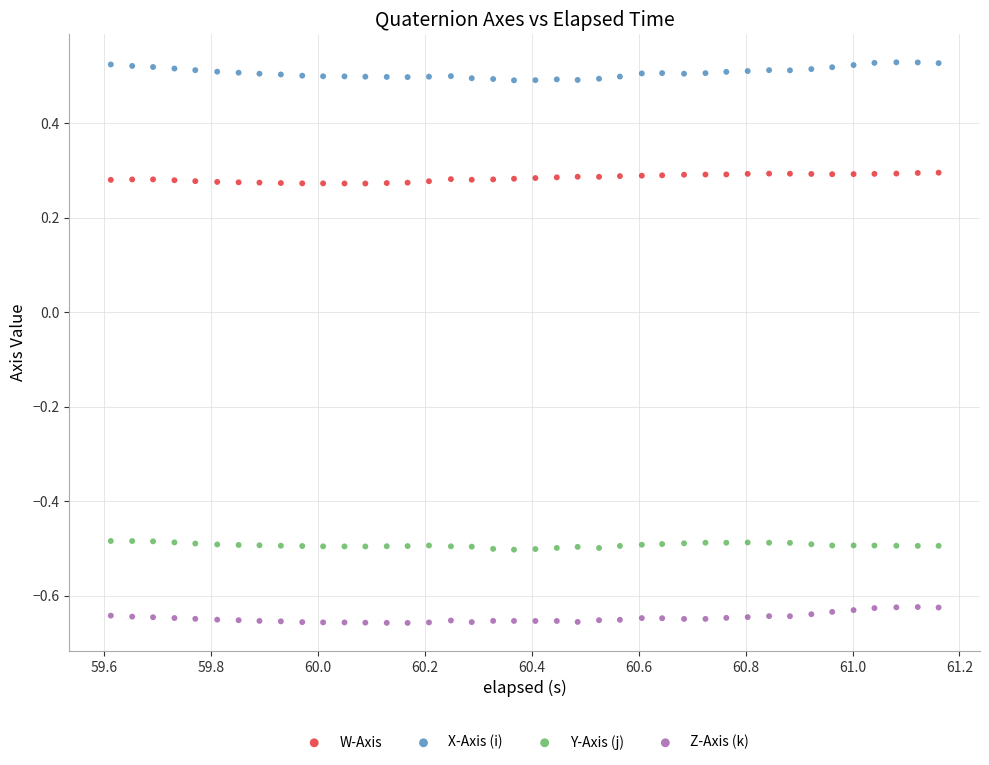

Which series reaches the maximum Y coordinate?

X-Axis (i)